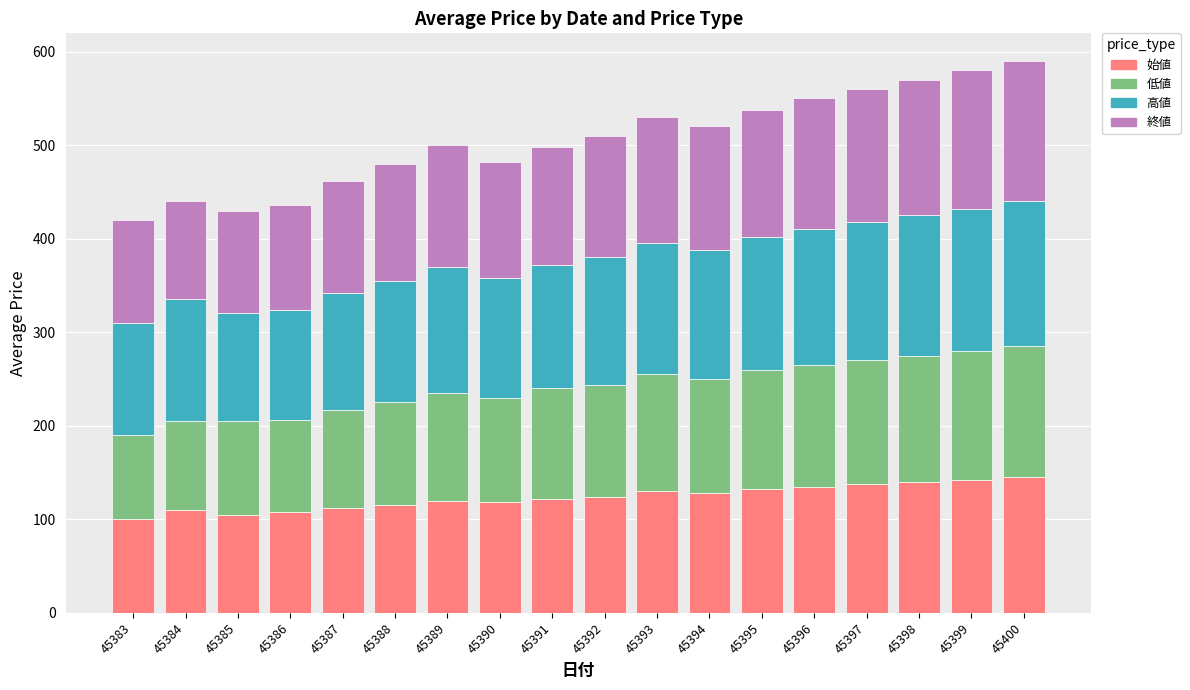

Read the 始値 value at 45388.

115